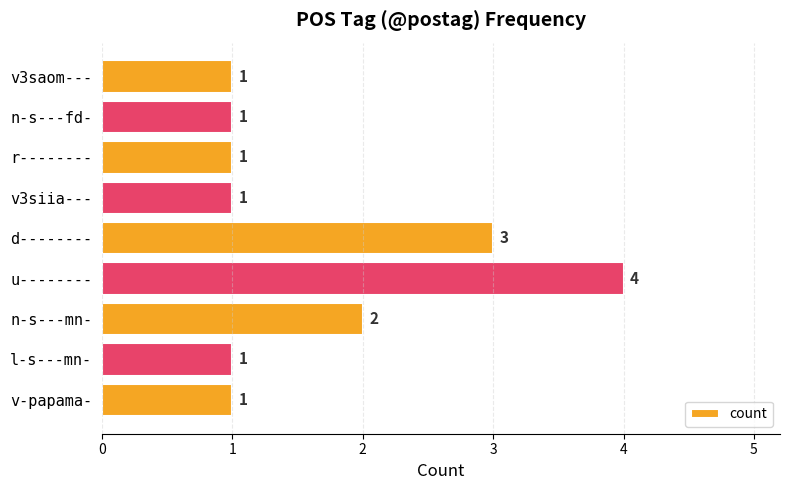

How many distinct data groups are displayed?

1